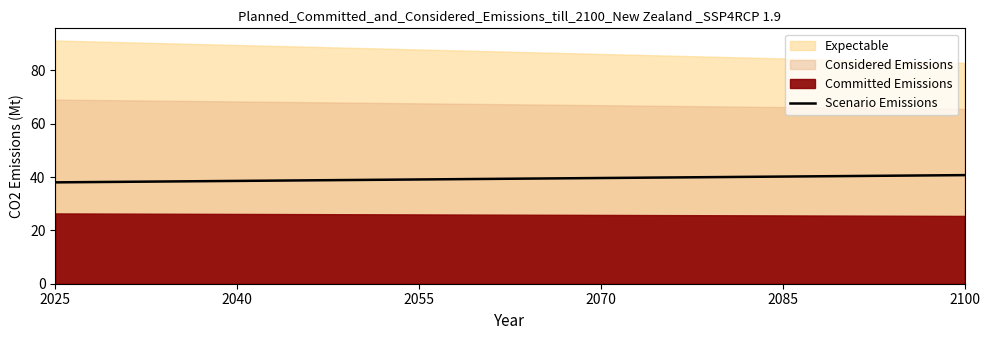

Where does the data first go above 39?

2055